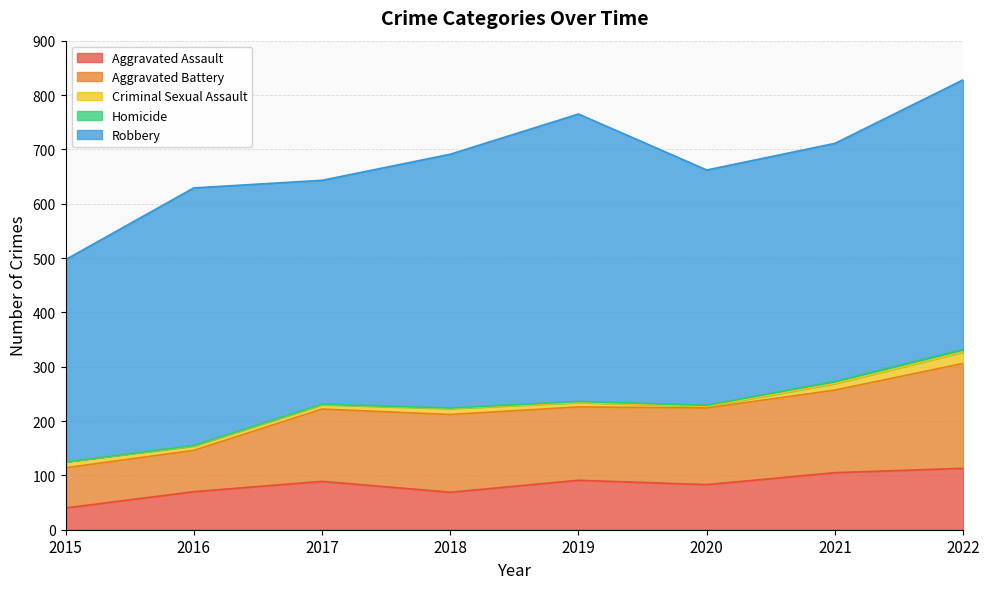

Where is the first local minimum for Aggravated Battery?

2019